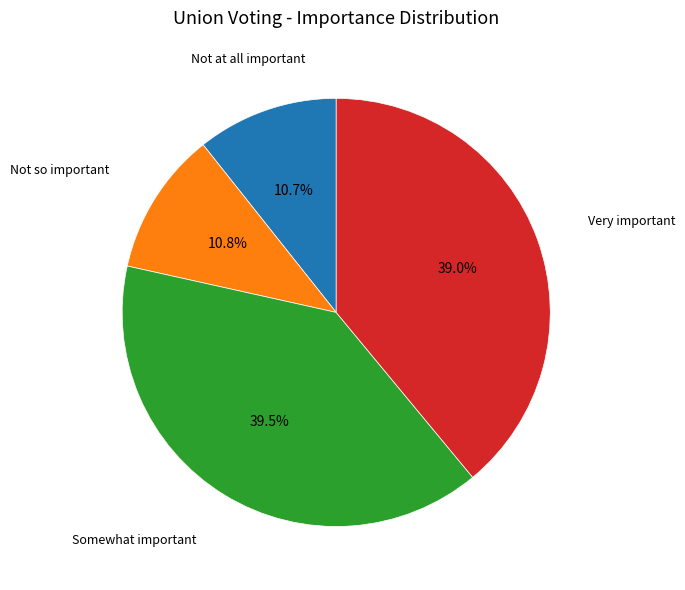

To the nearest percent, what is the difference between the Not at all important and Very important slice percentages?

28%